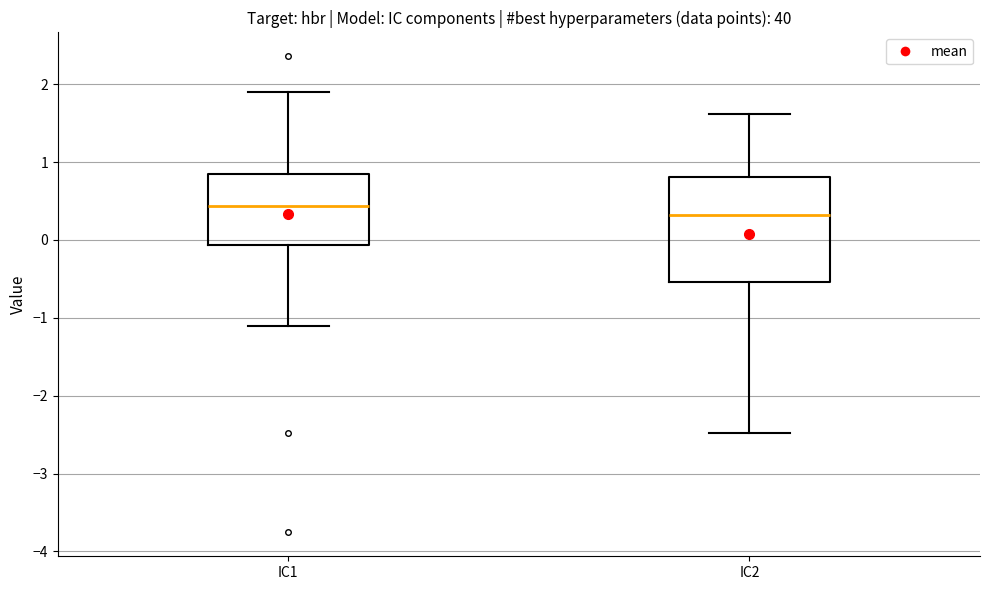

Where does the upper whisker of the box for IC1 end on the y-axis? The values are not printed on the chart, so give them approximately, as read against the axis.

1.9